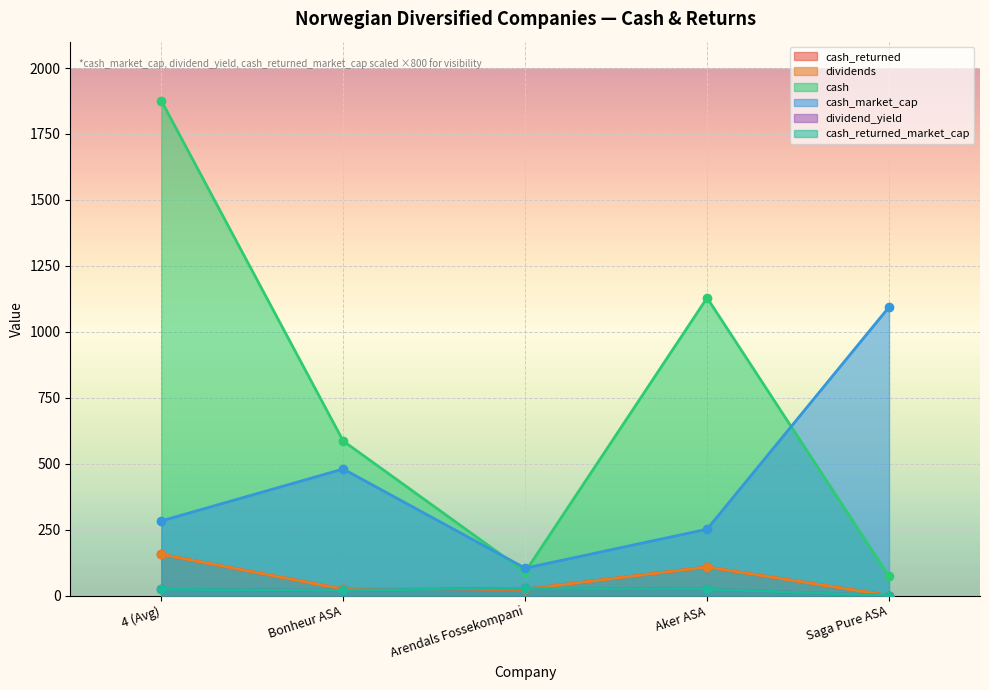

How many interior local peaks does the dividend_yield series have?

1